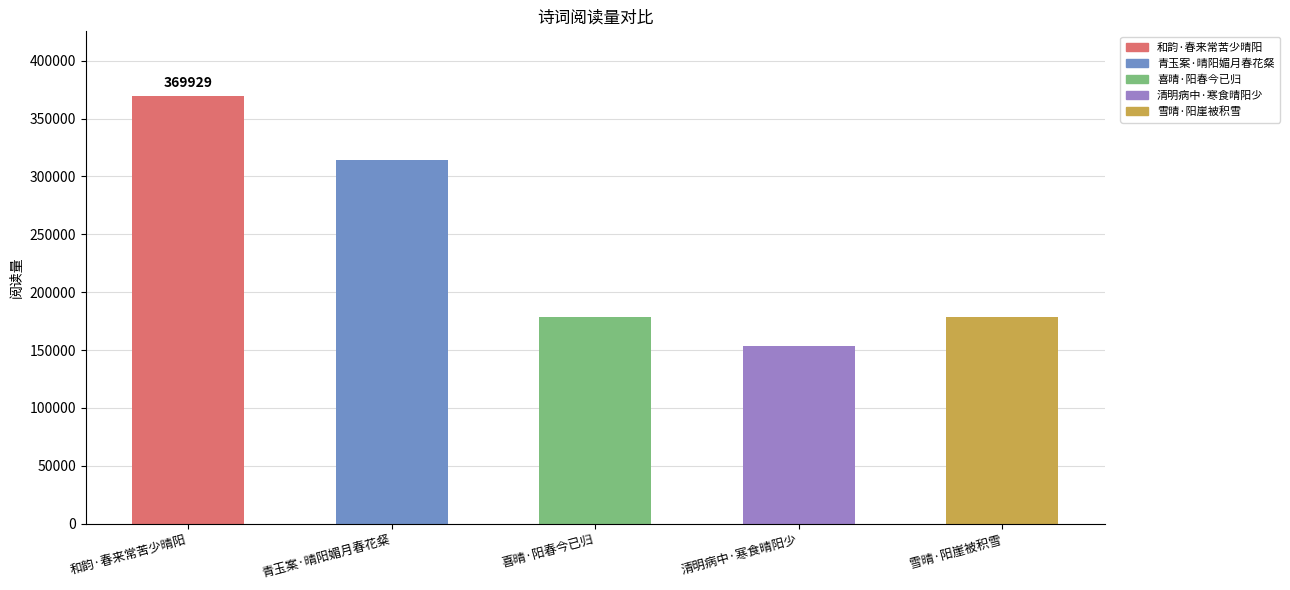

What is the average value?

239010